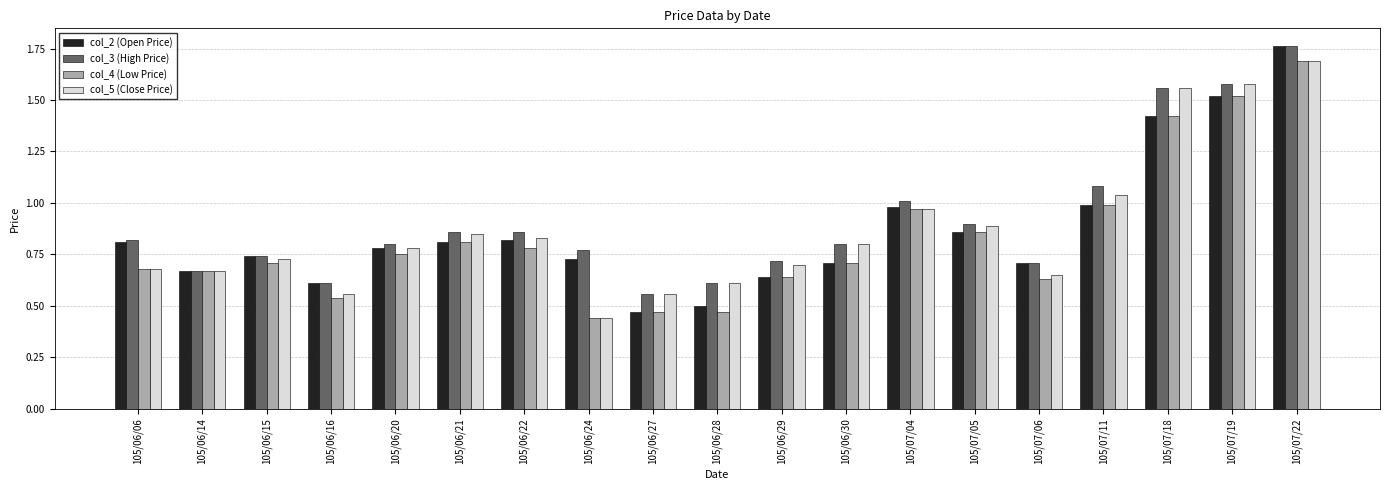

What is the highest value of the col_4 (Low Price) series?

1.7